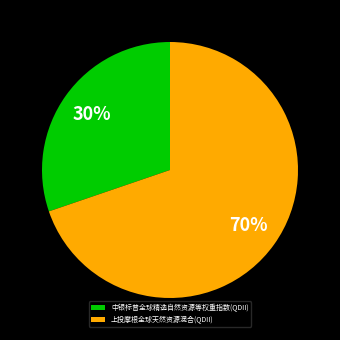

Does 上投摩根全球天然资源混合(QDII) represent more than half of the total?

Yes